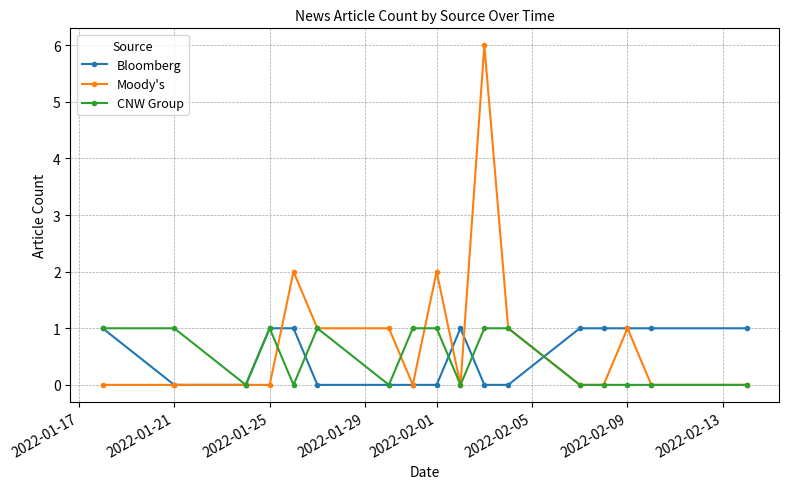

Which series has the largest total across all categories?

Moody's